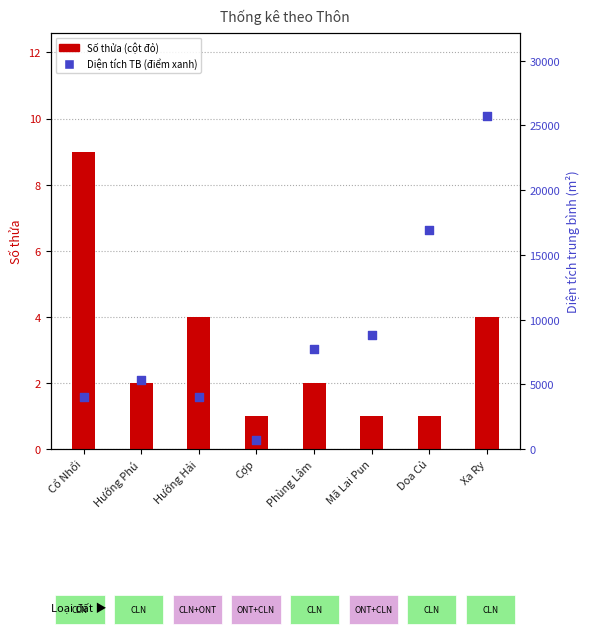

At how many categories does at least one series exceed 21728?

1